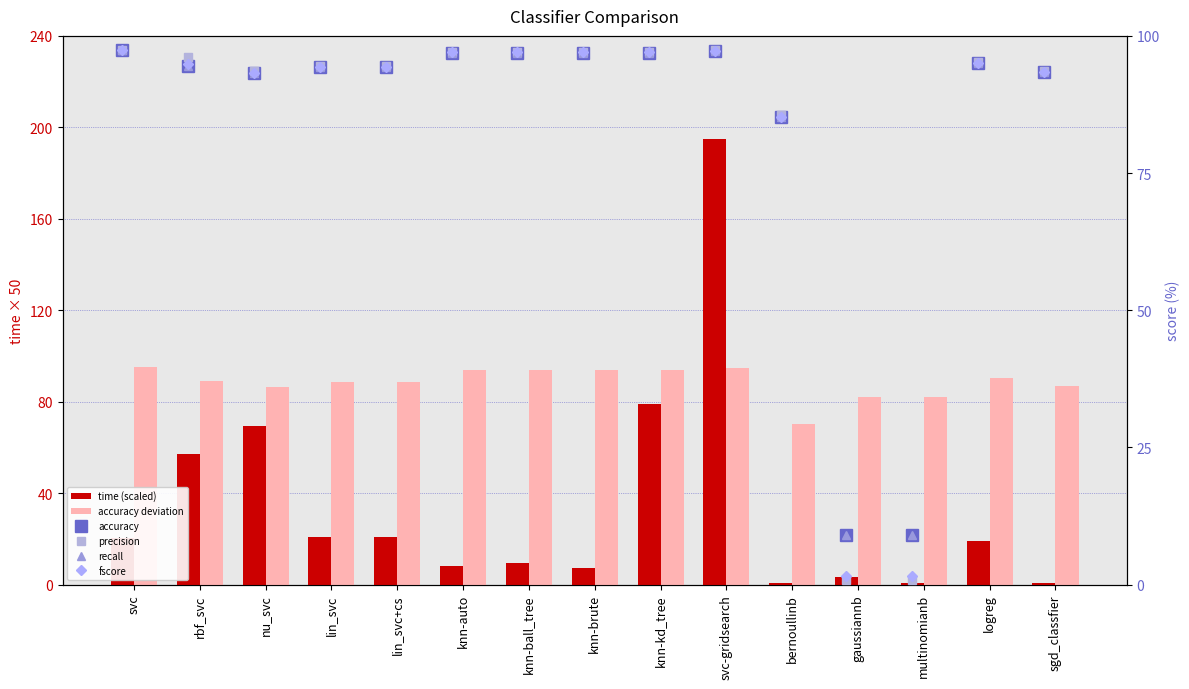

At how many categories does at least one series exceed 102?

1